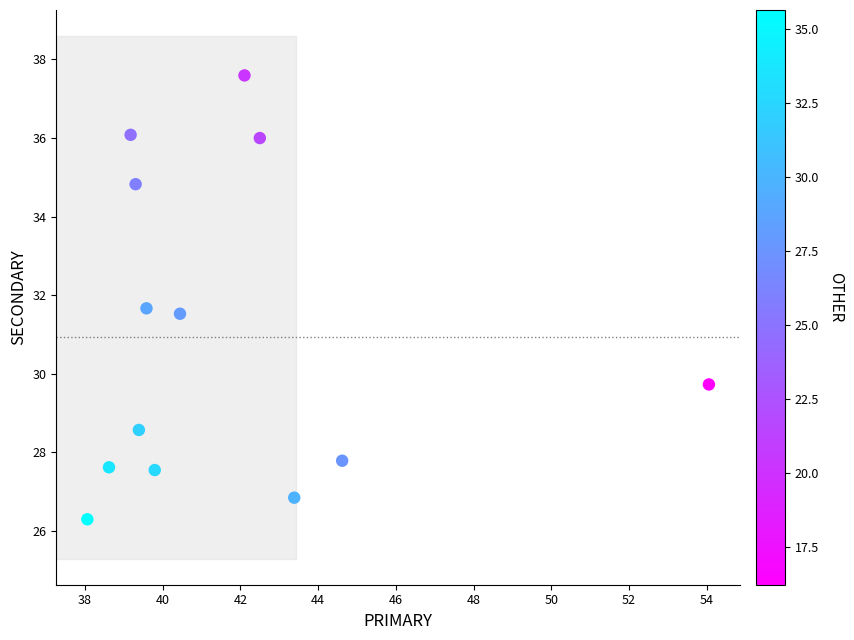

What is the range of X values (max minus min)?

16.0